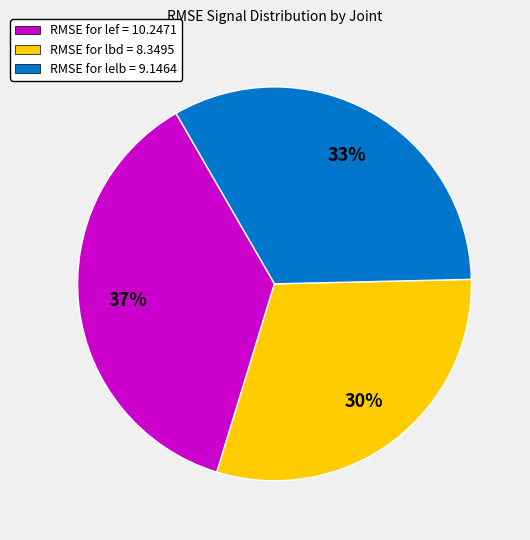

To the nearest percent, what is the difference between the largest and smallest slice percentages?

7%